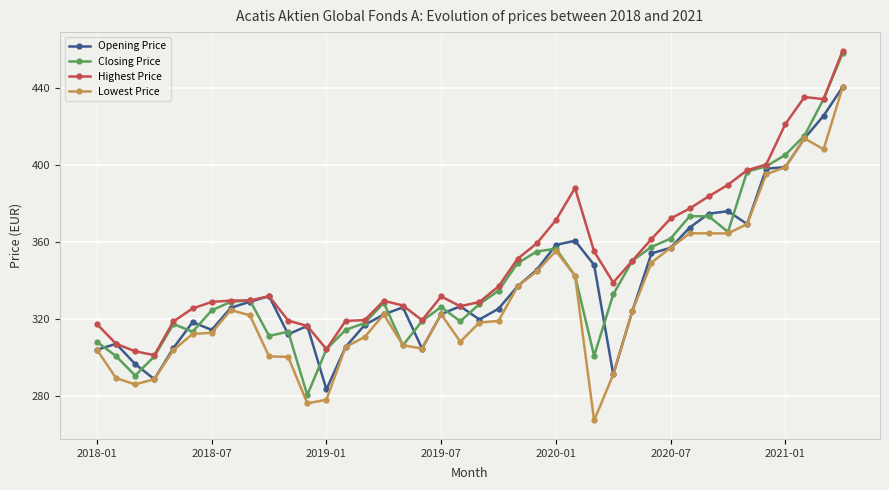

What is the maximum value shown in the chart?

459.6